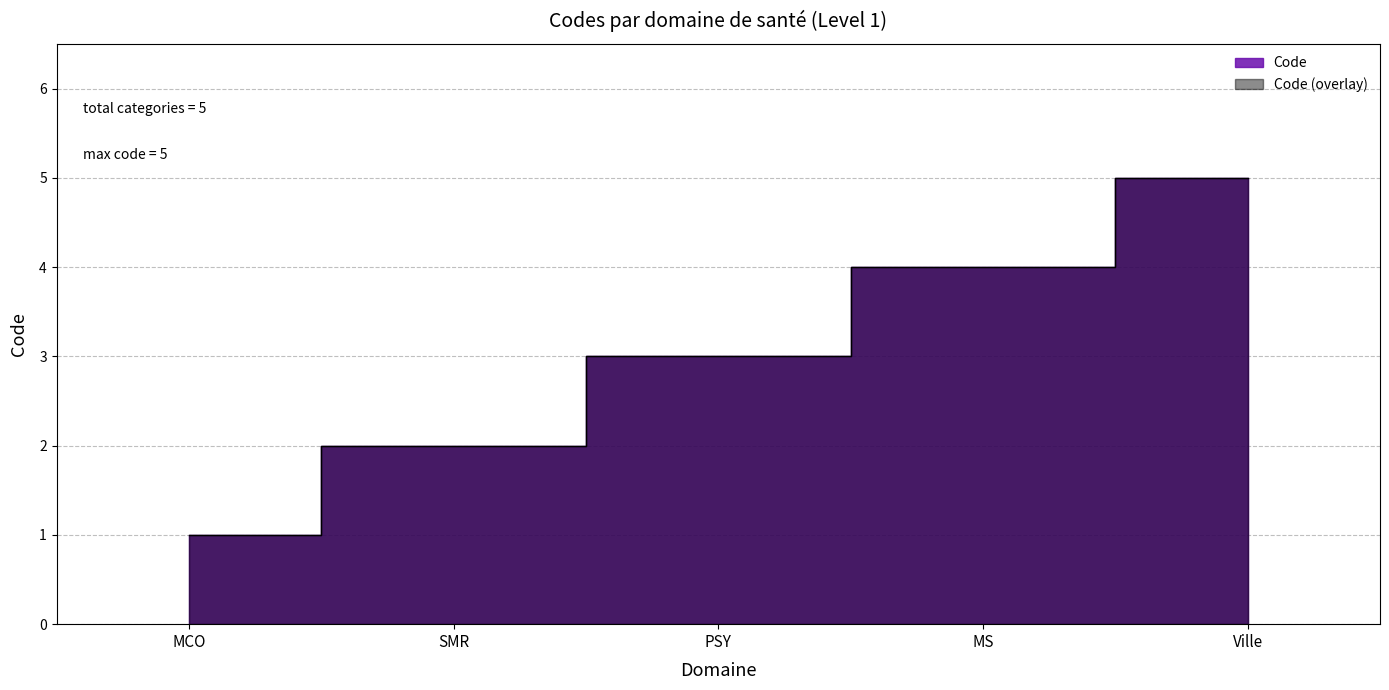

What position from the right is MS?

2